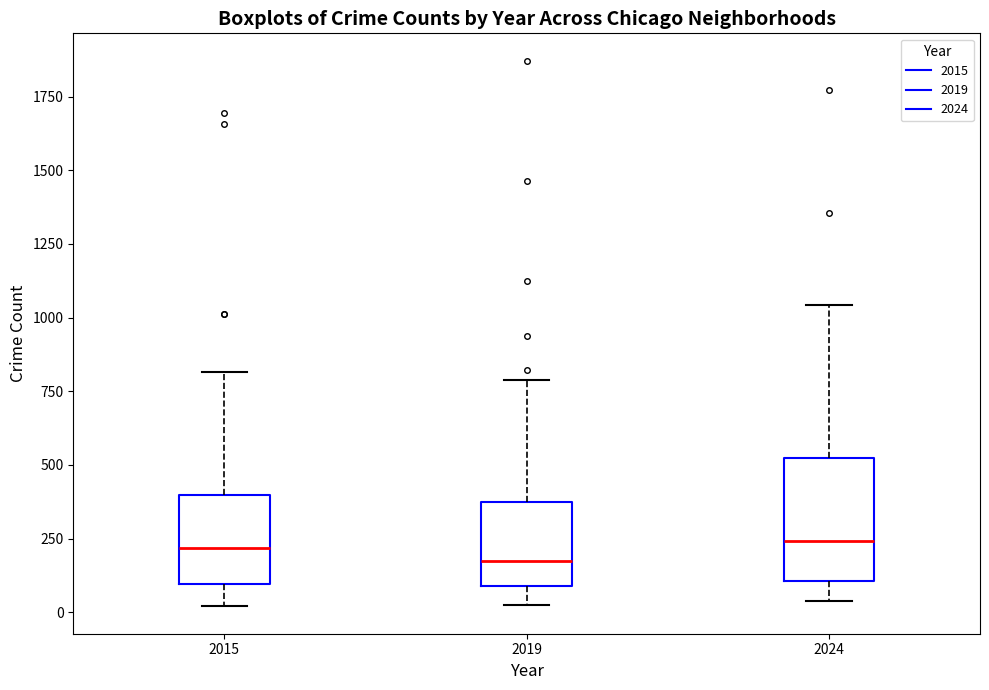

Reading left to right, read every box against the y-axis: the position of its median line, the range the box covers, and the ends of its whiskers. The values are not printed on the chart, so give them approximately, as read against the axis.

2015: median 200, box 100 to 400, whiskers 0 to 800
2019: median 200, box 100 to 350, whiskers 0 to 800
2024: median 250, box 100 to 500, whiskers 50 to 1050